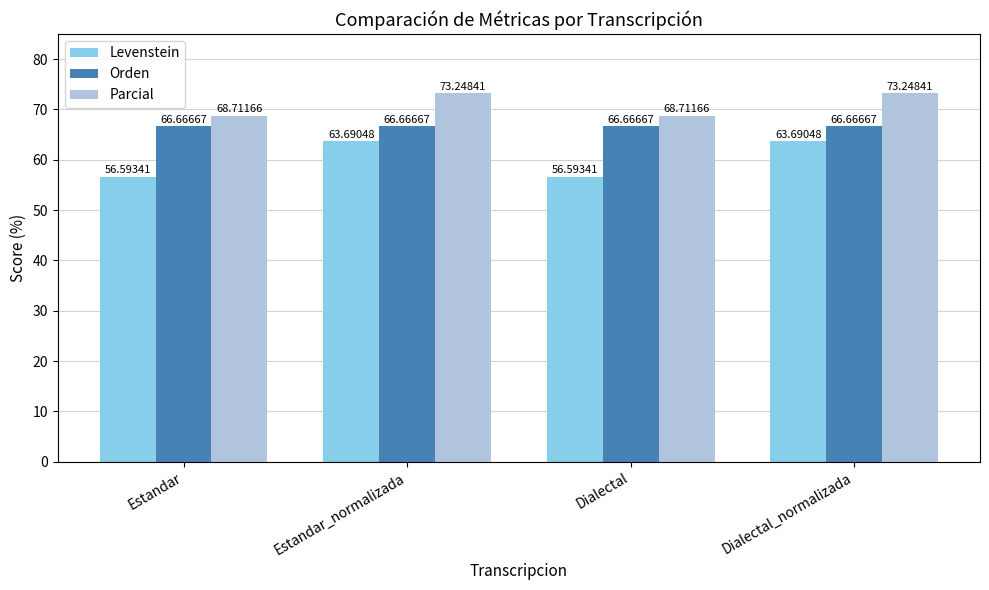

Between Dialectal and Dialectal_normalizada, which series saw the biggest shift?

Levenstein